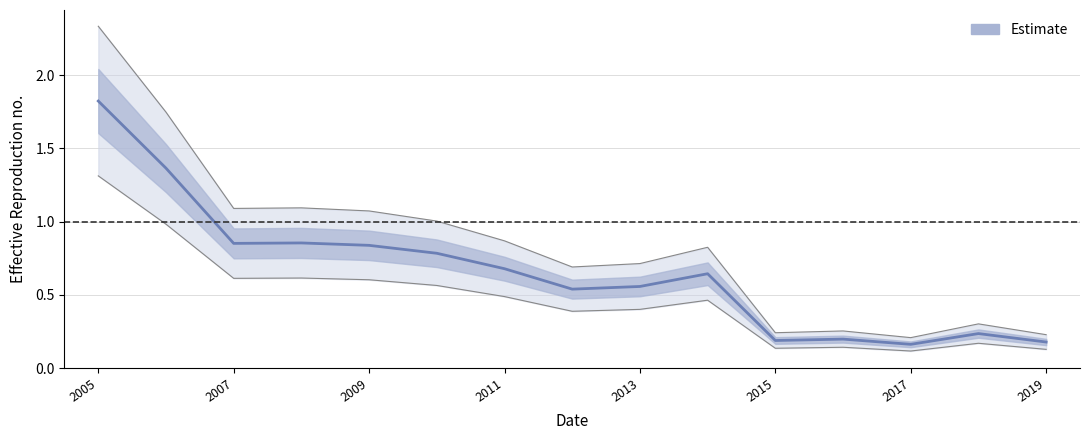

The value at 2007 is 1.2. True or false?

False